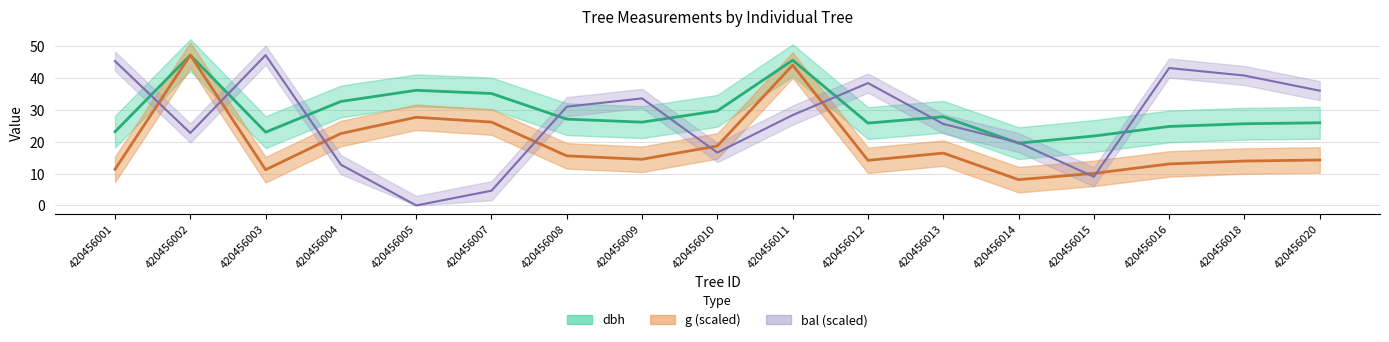

List the series in order of their overall mean, lowest first.

g, bal, dbh